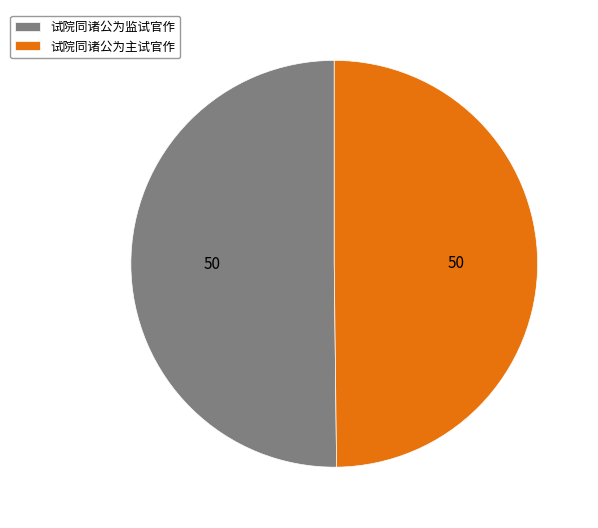

How many slices are in this pie chart?

2